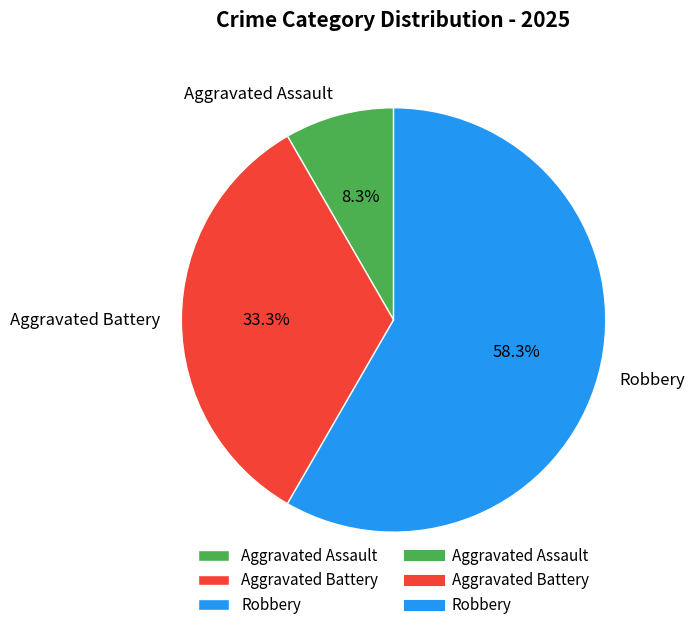

Does any single category account for the majority?

Yes